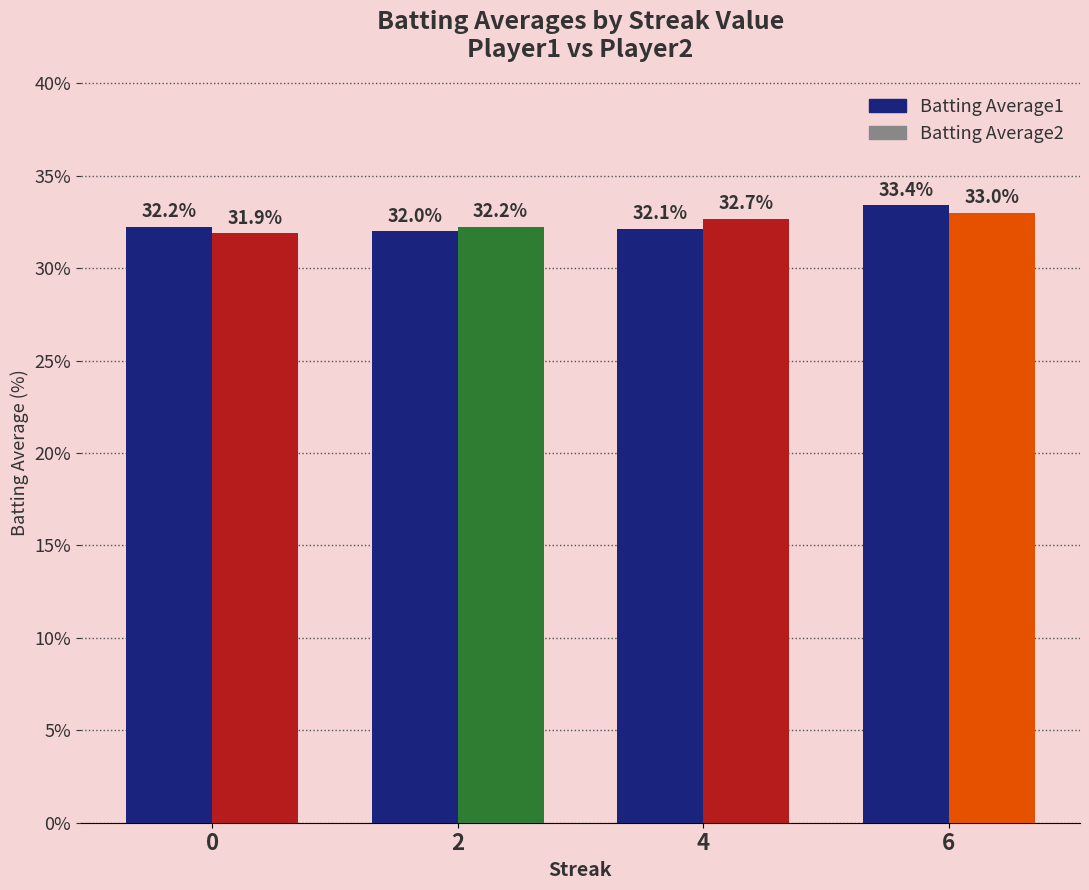

Is it true that Batting Average1 equals 53.0 at 4?

False